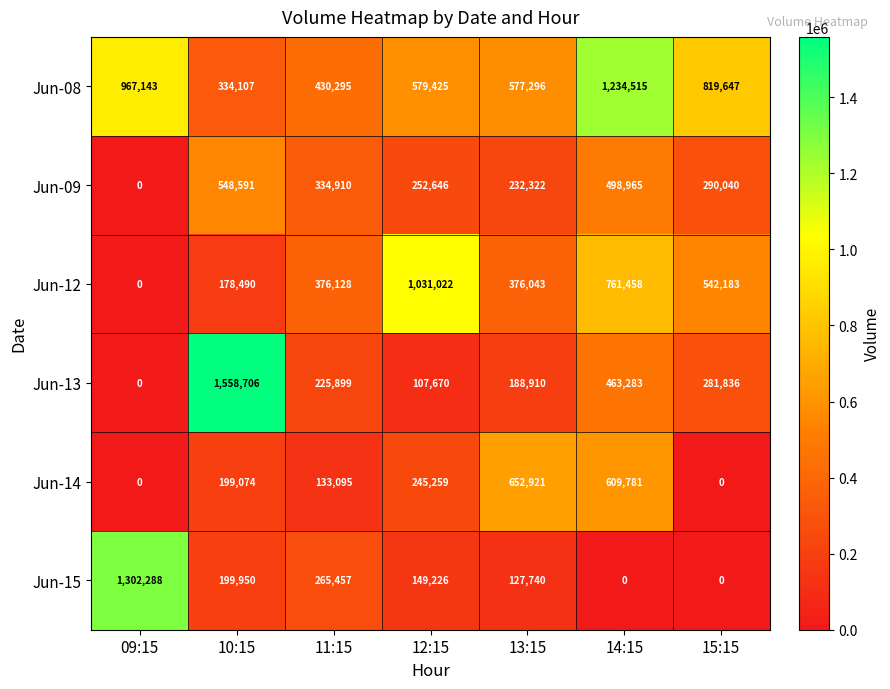

At how many categories does at least one series exceed 1401192?

1